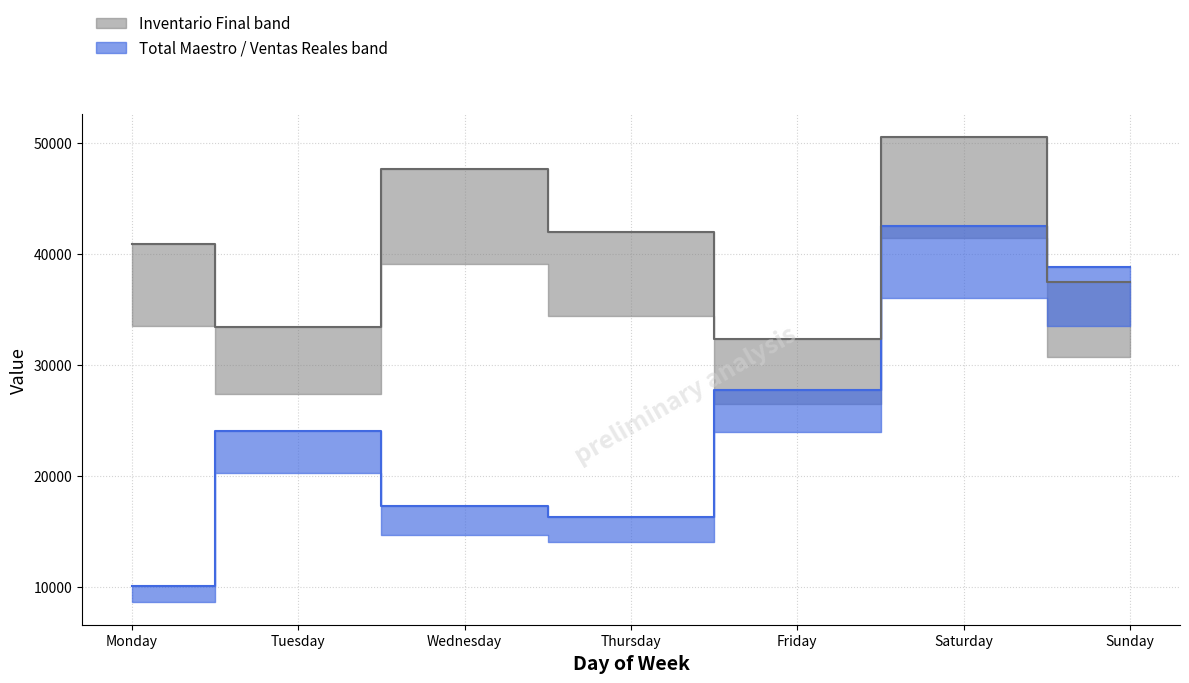

Which series has the largest range (max minus min)?

TOTAL MAESTRO median